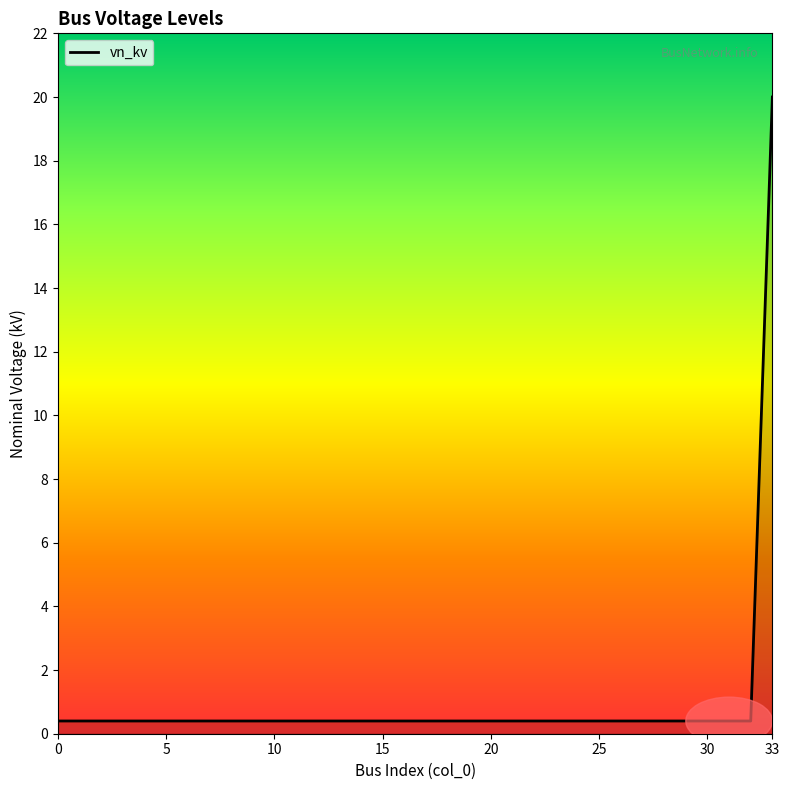

What is the difference between the maximum and minimum values?

19.6